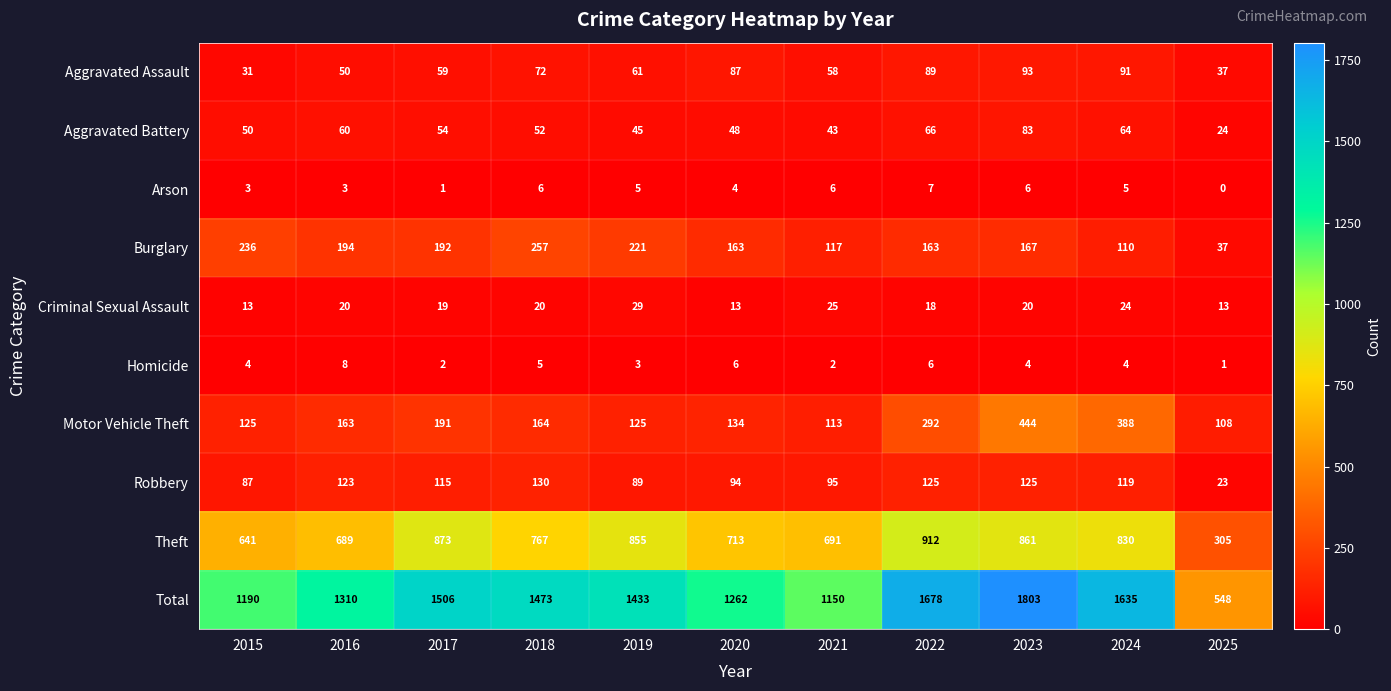

At 2015, list the series in order from largest to smallest.

Total, Theft, Burglary, Motor Vehicle Theft, Robbery, Aggravated Battery, Aggravated Assault, Criminal Sexual Assault, Homicide, Arson